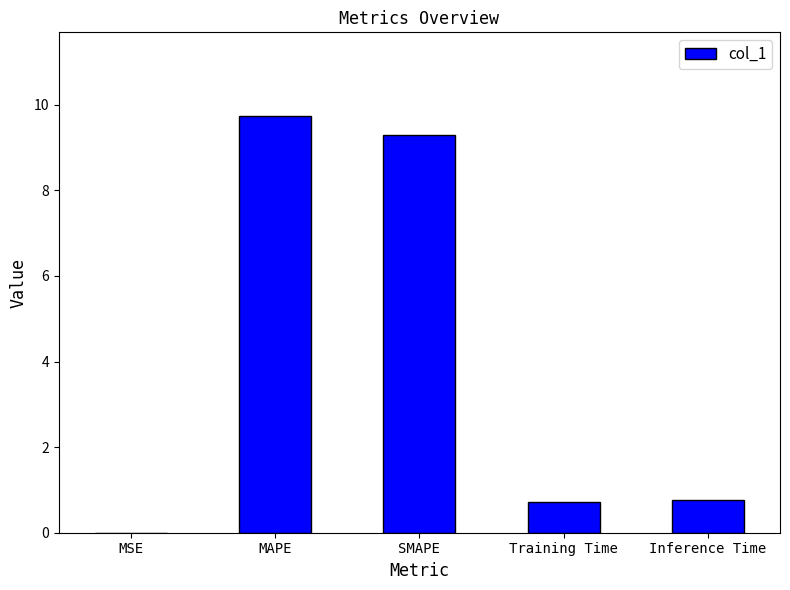

Which has a higher value, Inference Time or MAPE?

MAPE